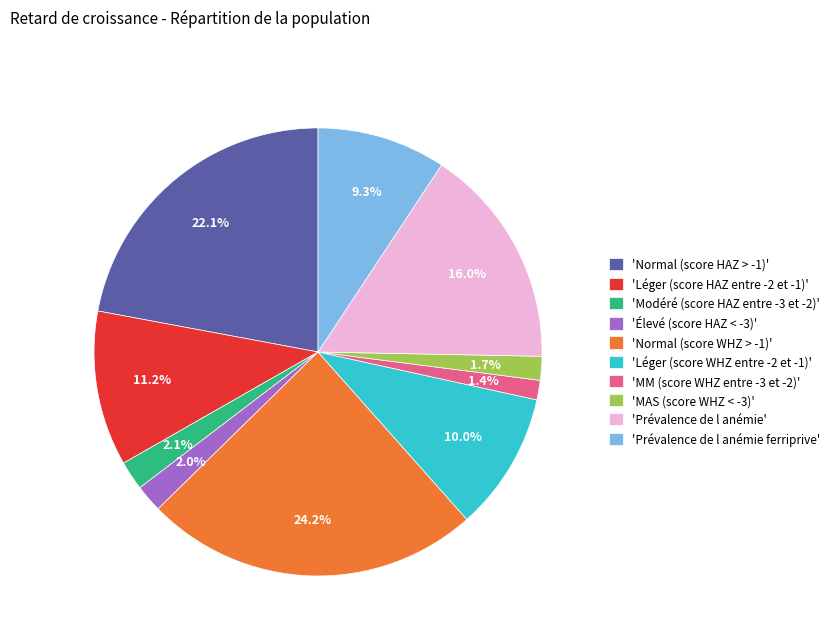

Combined, do 'Prévalence de l anémie ferriprive' and 'Modéré (score HAZ entre -3 et -2)' account for over 50%?

No